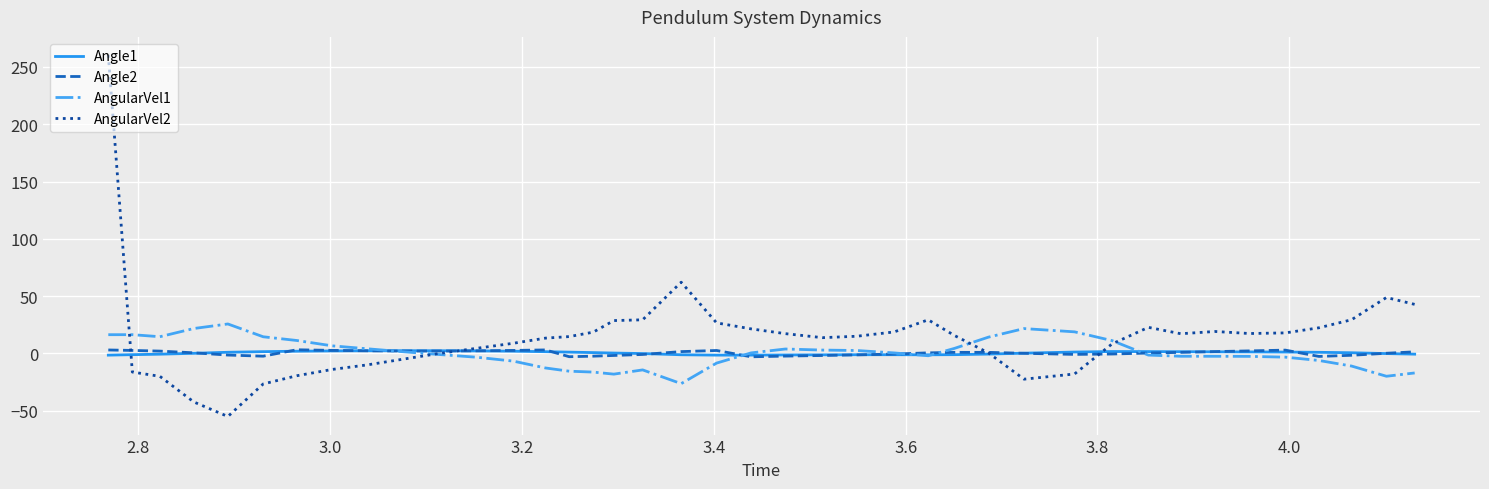

What is the difference between the maximum and minimum values in the Angle1 series?

3.9